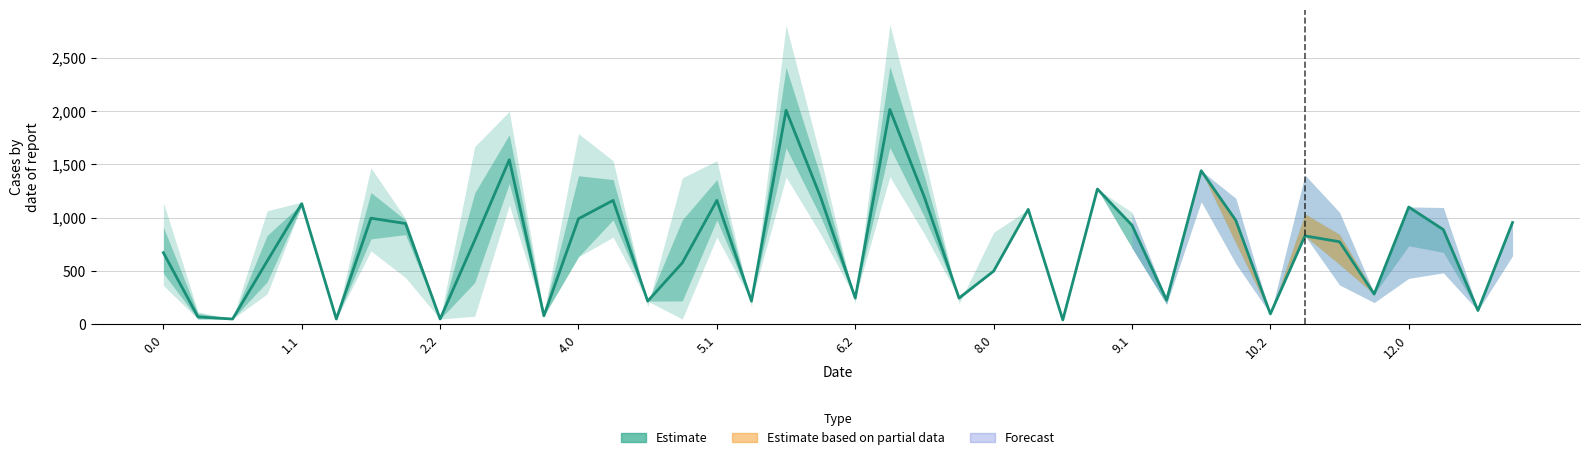

What is the change in value from 5.1 to 12.0?

-62.2